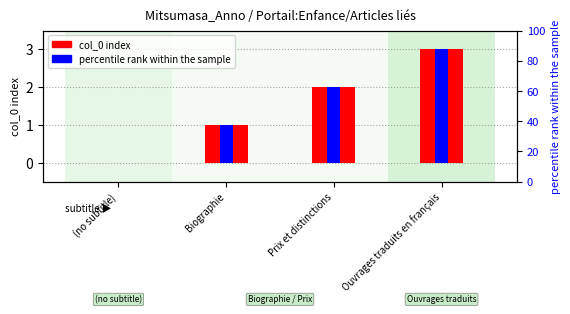

Between Prix et distinctions and Ouvrages traduits en français, which series saw the biggest shift?

col_0 index